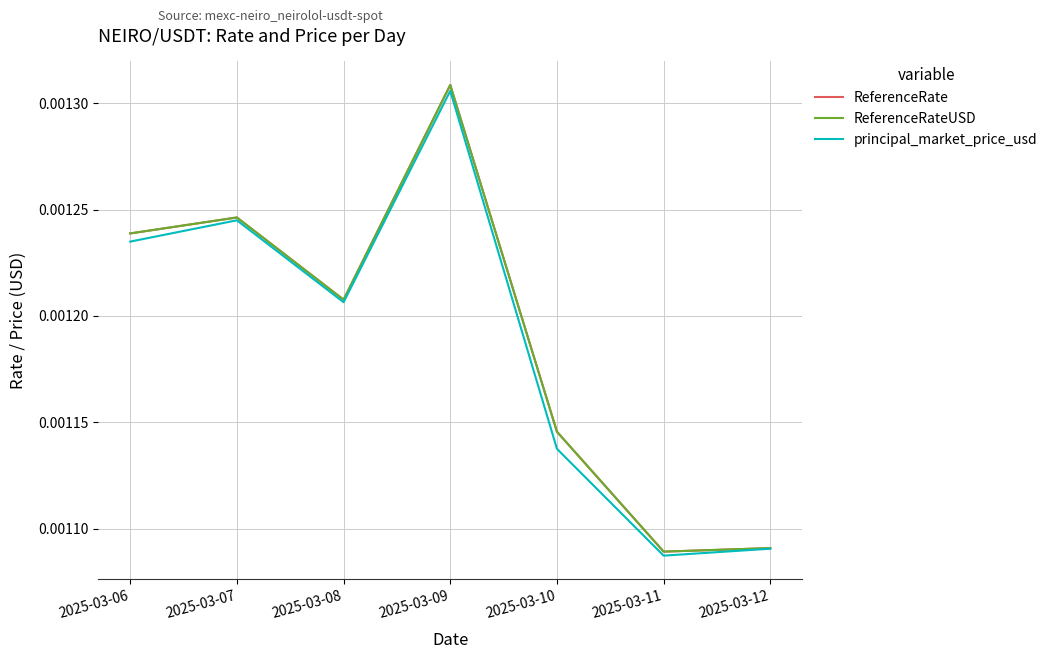

Does the chart display data point markers on the line(s)?

No